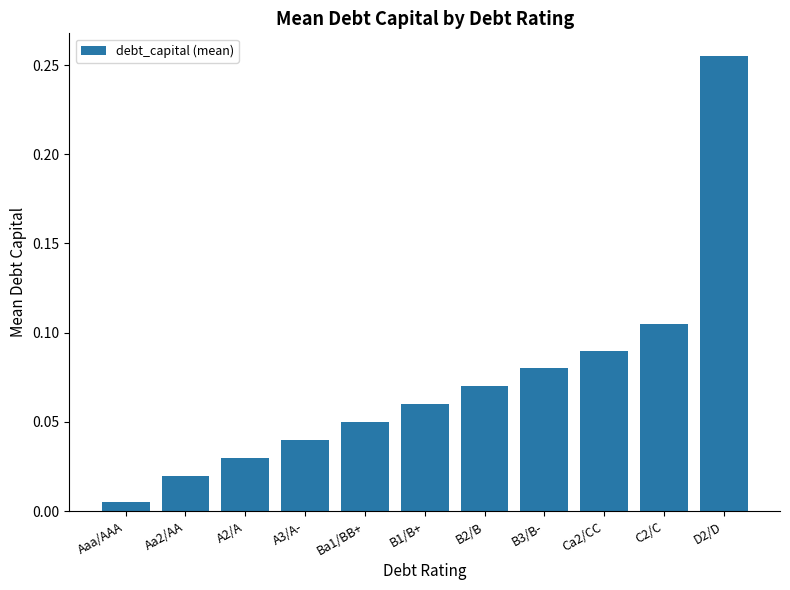

What position from the right is Ba1/BB+?

7